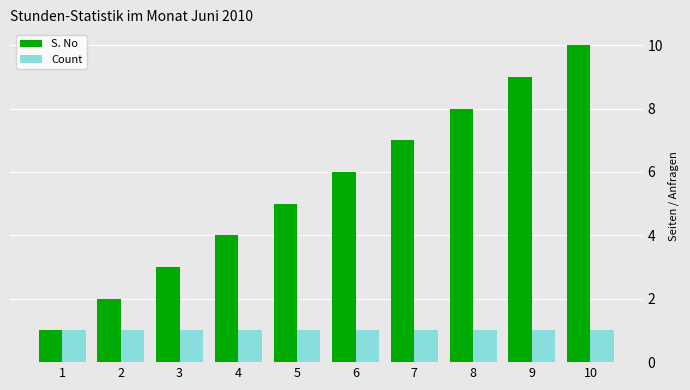

Reading left to right, transcribe all the data shown in this chart.

S. No: 1	2	3	4	5	6	7	8	9	10
Count: 1	1	1	1	1	1	1	1	1	1